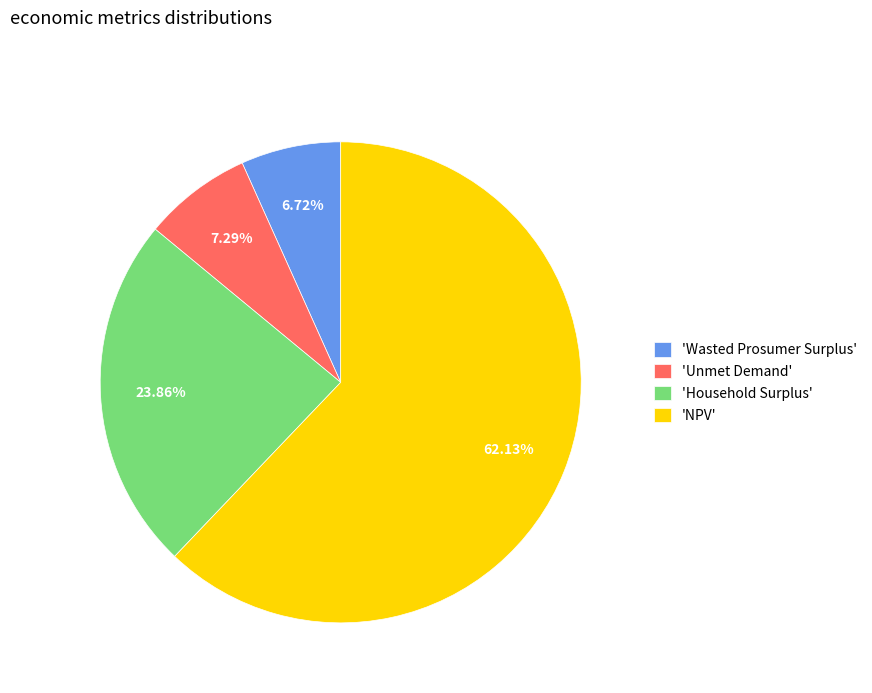

Rank the categories by value from lowest to highest.

'Wasted Prosumer Surplus', 'Unmet Demand', 'Household Surplus', 'NPV'